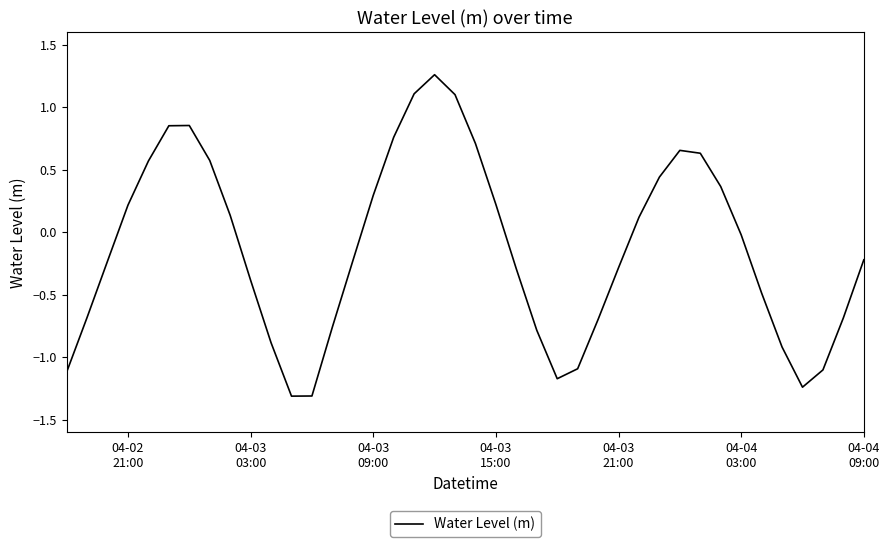

What is the smallest value displayed?

-1.3